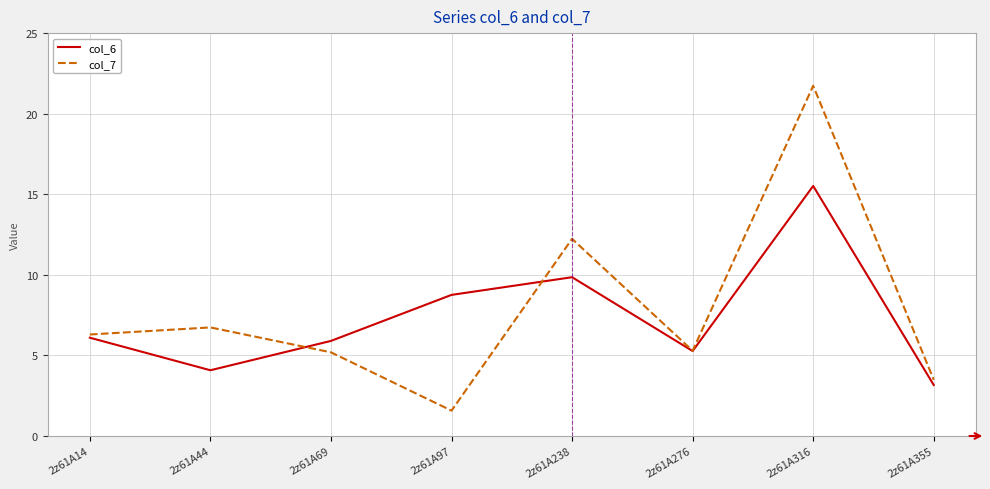

True or false: col_6 has a value of 22.5 at 2z61A316.

False